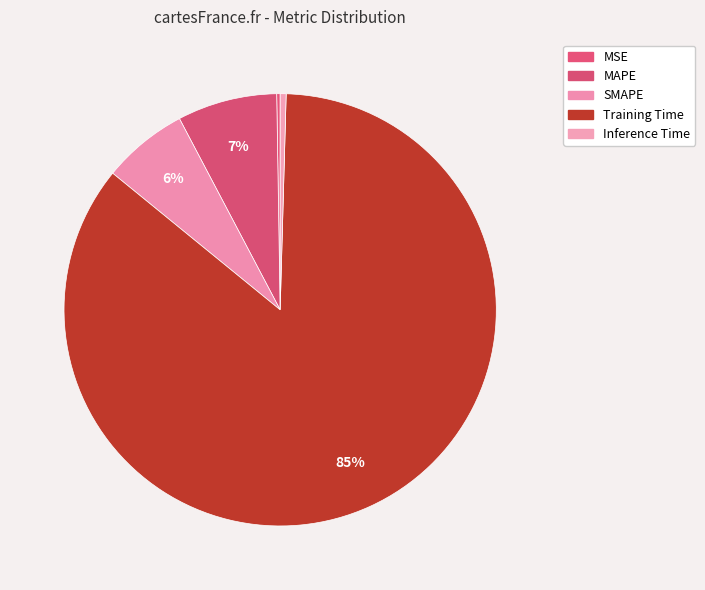

How many segments does this pie chart have?

5